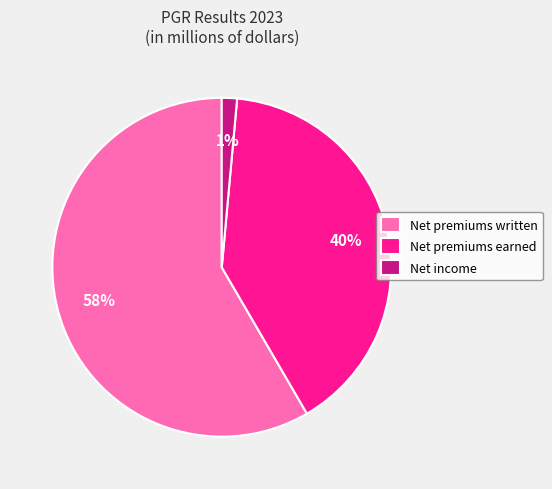

Is there a majority slice in this chart?

Yes